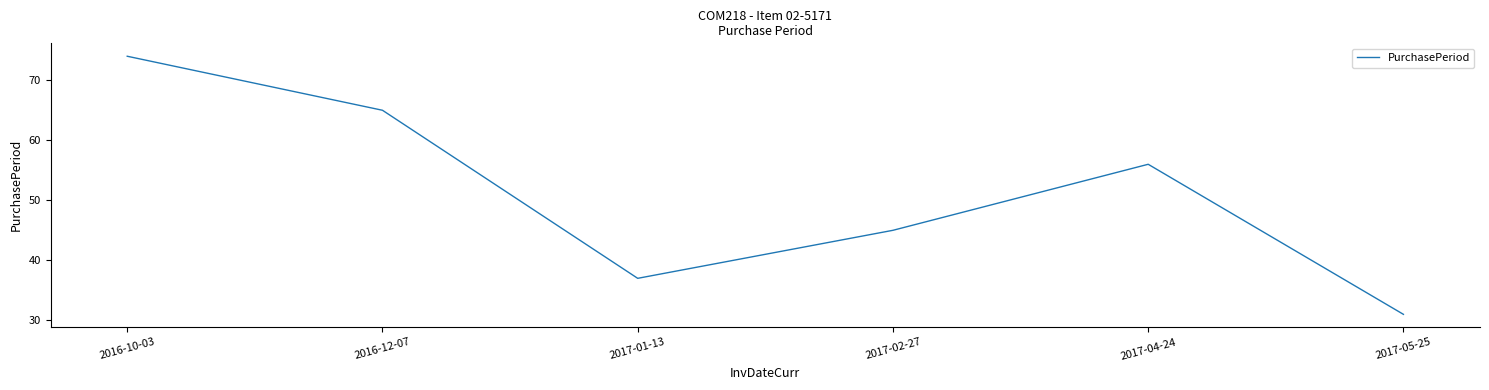

Reading left to right, what are all the values shown in this chart?

2016-10-03=74	2016-12-07=65	2017-01-13=37	2017-02-27=45	2017-04-24=56	2017-05-25=31